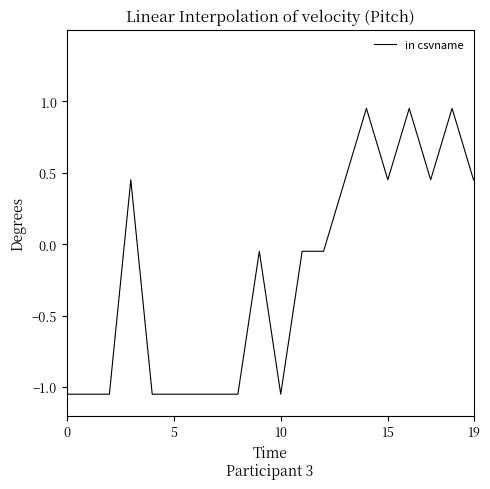

What is the difference between the maximum and minimum values?

2.0